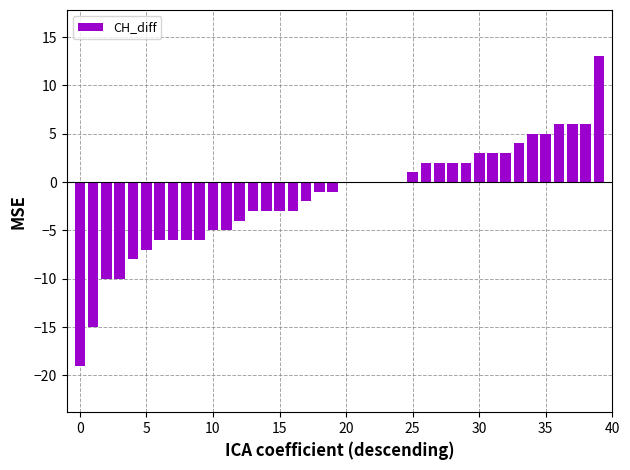

What is the sum of all values?

-60